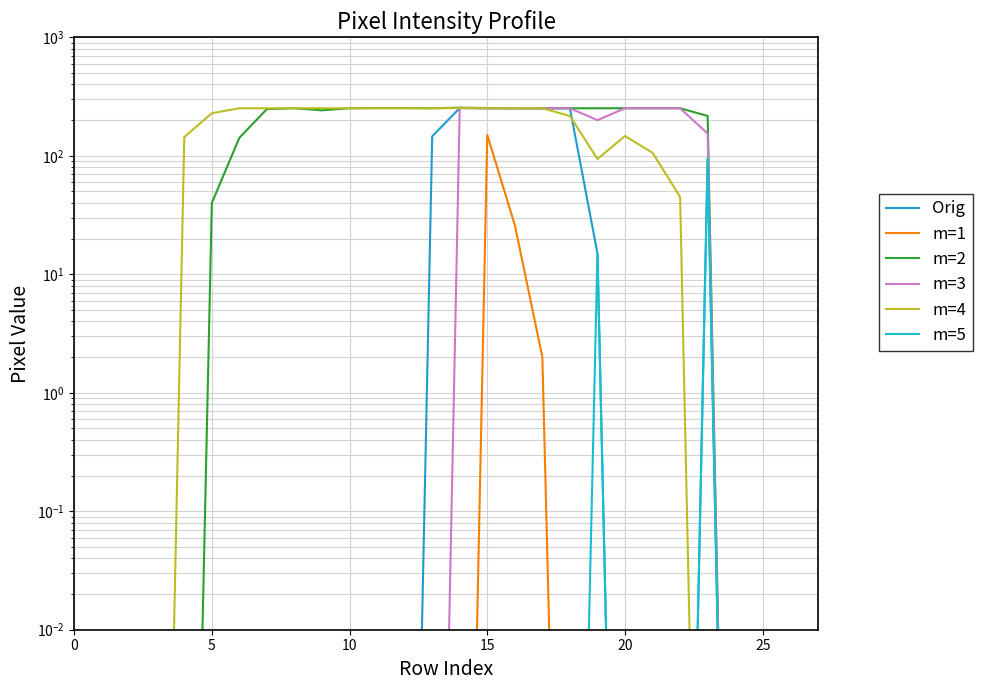

True or false: m=3 has more than 2 points higher than both neighbors.

False